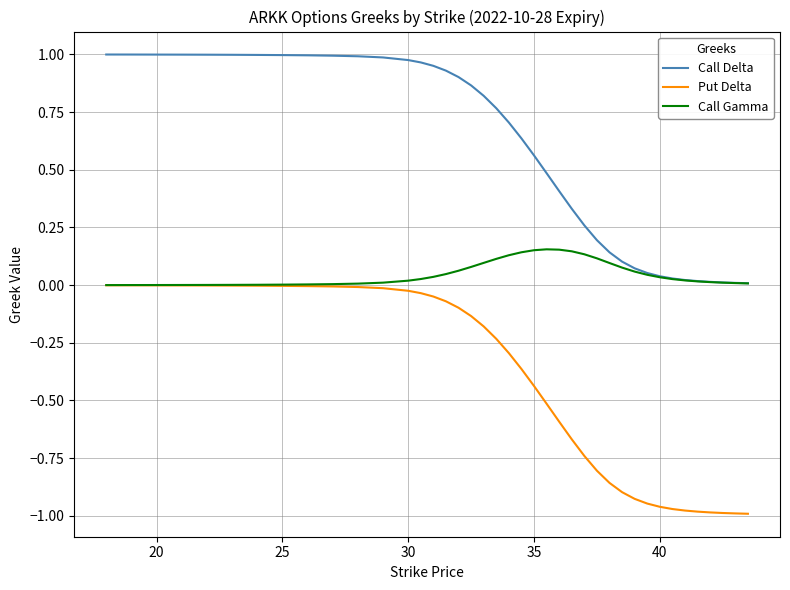

List the series in order of their peak value, highest first.

Call Delta, Call Gamma, Put Delta